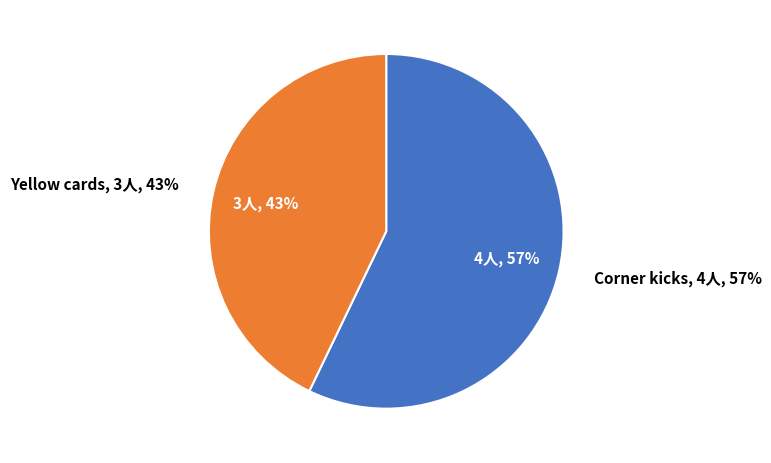

Is Yellow cards the majority of the pie?

No